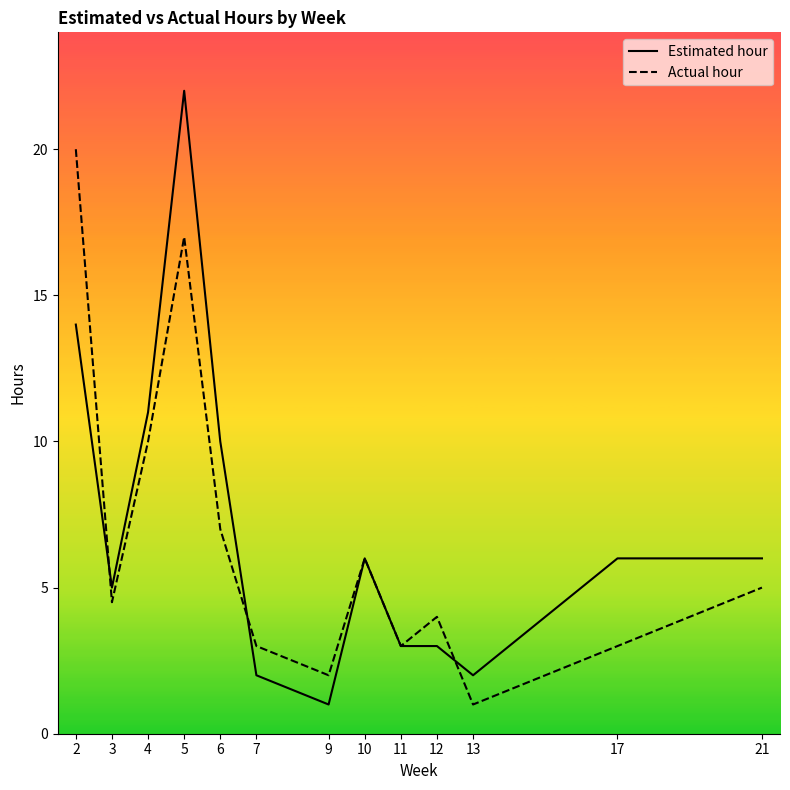

What is the difference between the maximum and minimum values in the Actual hour series?

19.0